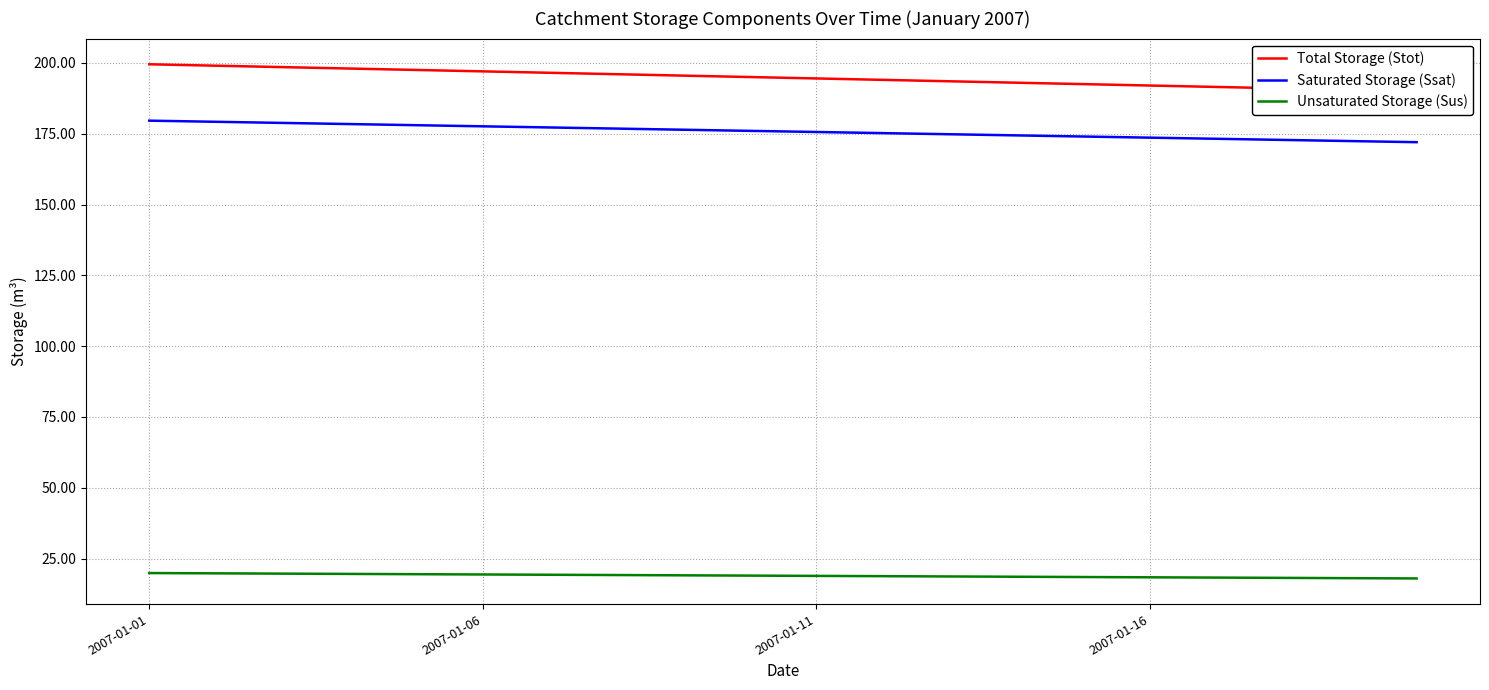

Which label corresponds to the largest value in the chart?

2007-01-01